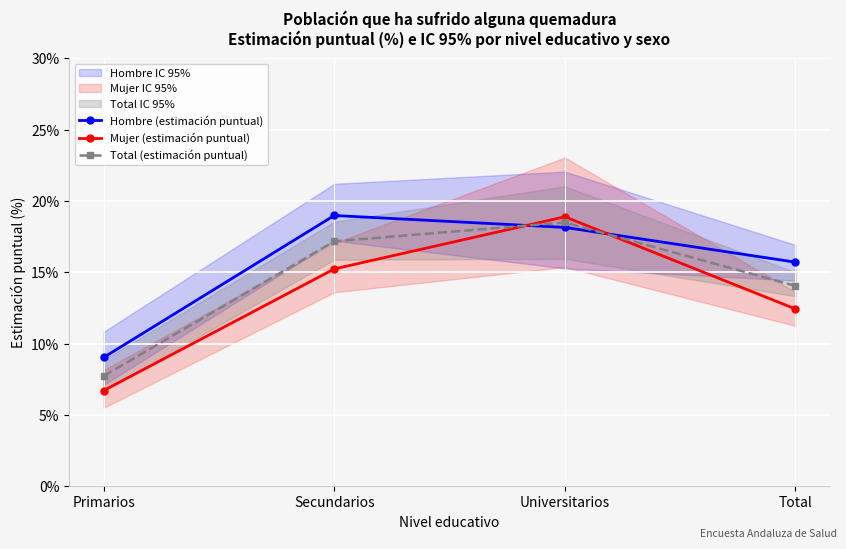

Is it true that Mujer (estimación puntual) equals 0.2 at Secundarios?

False